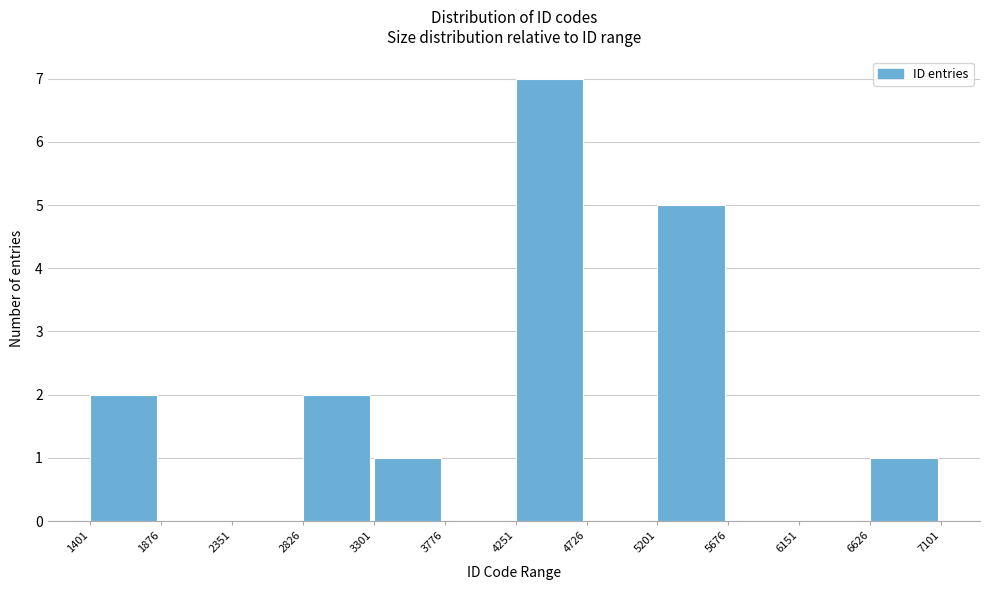

Over which range of the x-axis is the bar tallest?

4251 to 4726